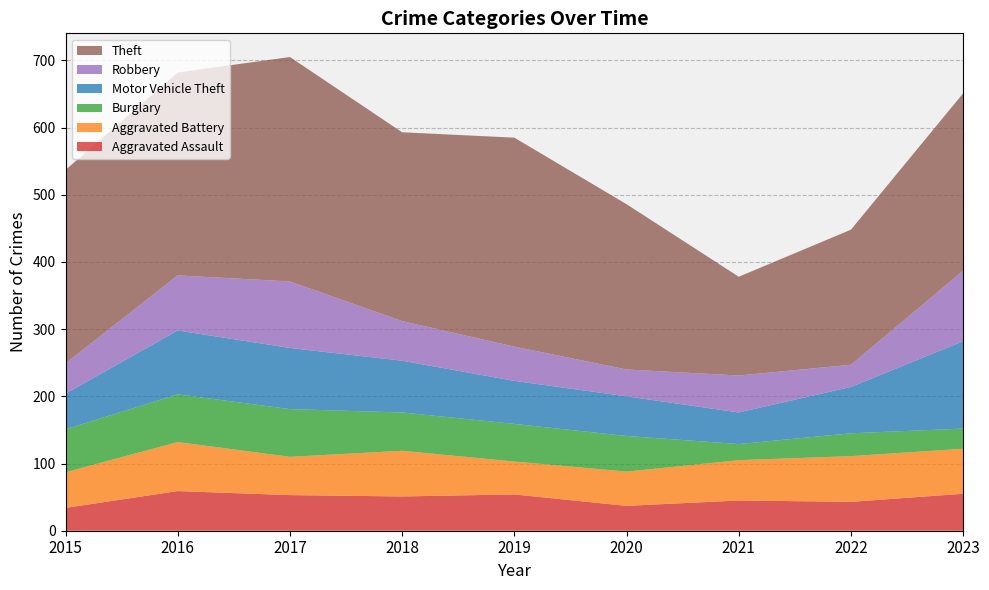

Reading right to left, extract all data points from this chart.

Aggravated Assault: 55	43	45	37	54	51	53	59	34
Aggravated Battery: 67	68	60	51	49	68	57	73	53
Burglary: 30	34	24	53	56	57	71	71	64
Motor Vehicle Theft: 130	69	47	59	64	77	91	95	53
Robbery: 105	33	55	40	51	59	99	82	45
Theft: 264	201	147	246	311	281	334	302	288